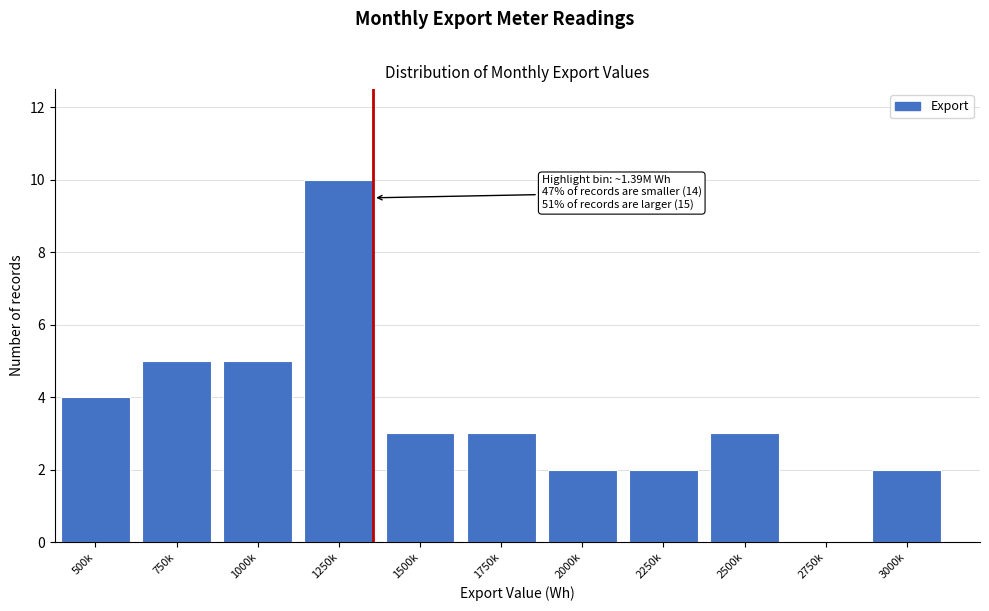

Reading right to left, what are all the values shown in this chart?

3000k=2	2750k=0	2500k=3	2250k=2	2000k=2	1750k=3	1500k=3	1250k=10	1000k=5	750k=5	500k=4